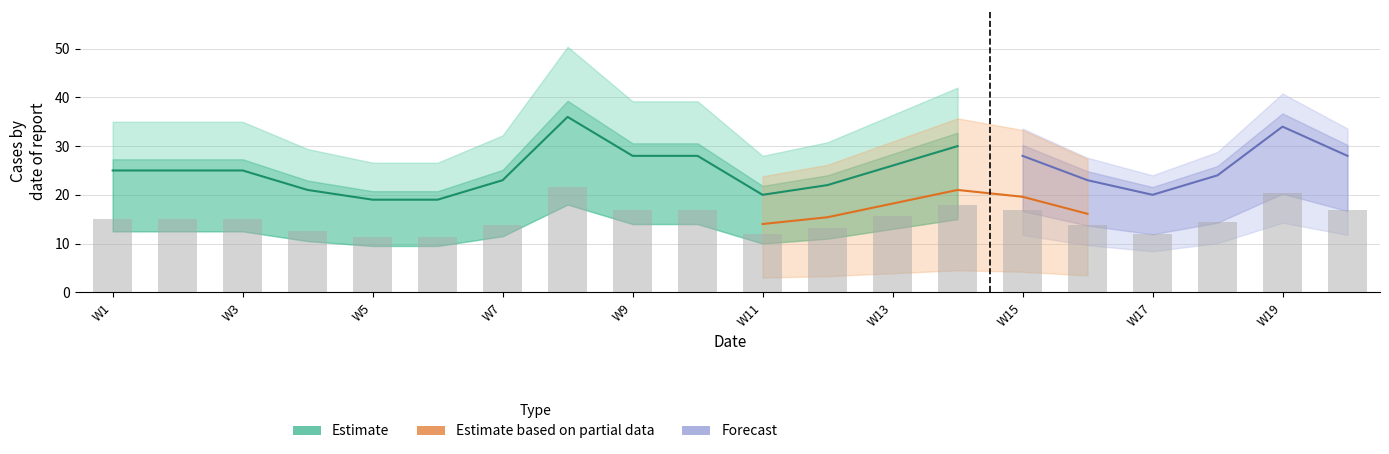

Is it true that the value at W9 is 10.5?

False